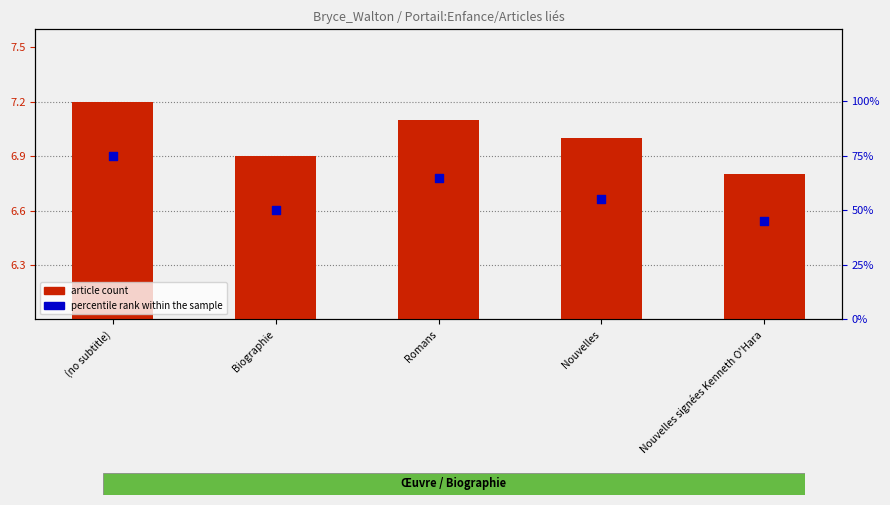

What are all the series names shown in the legend?

article count, percentile rank within the sample